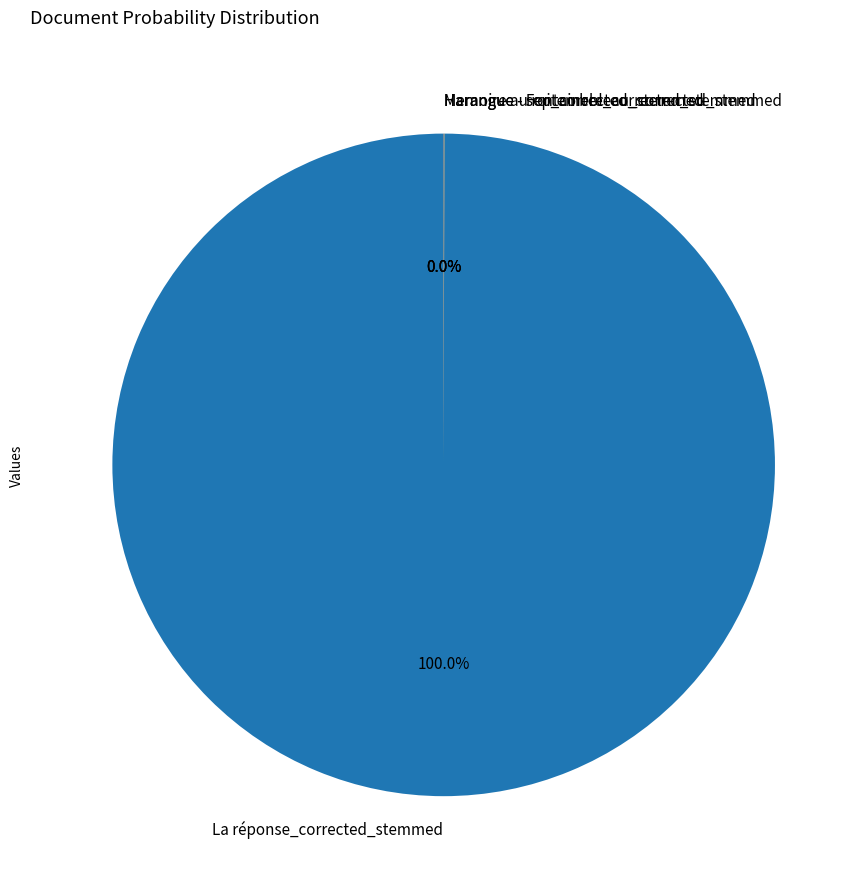

What is the largest slice in the pie chart?

La réponse_corrected_stemmed